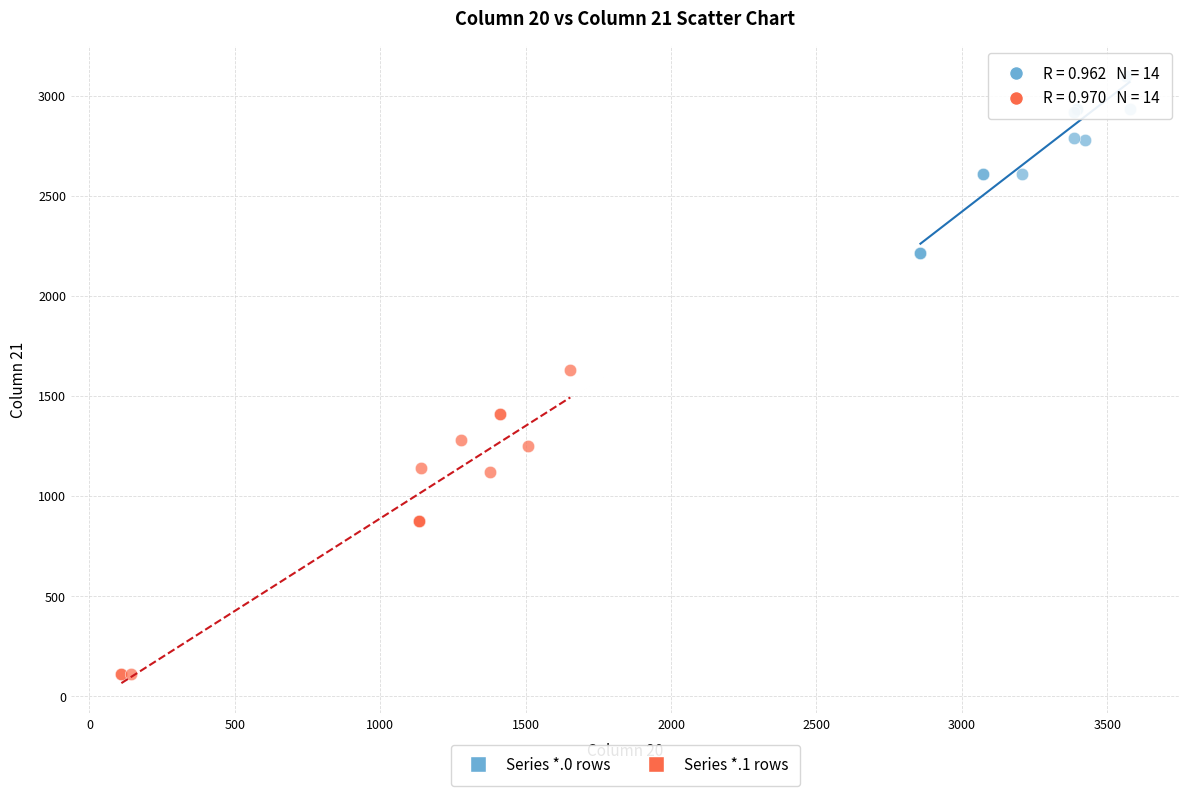

Which series contains the lowest Y value?

Series *.1 rows